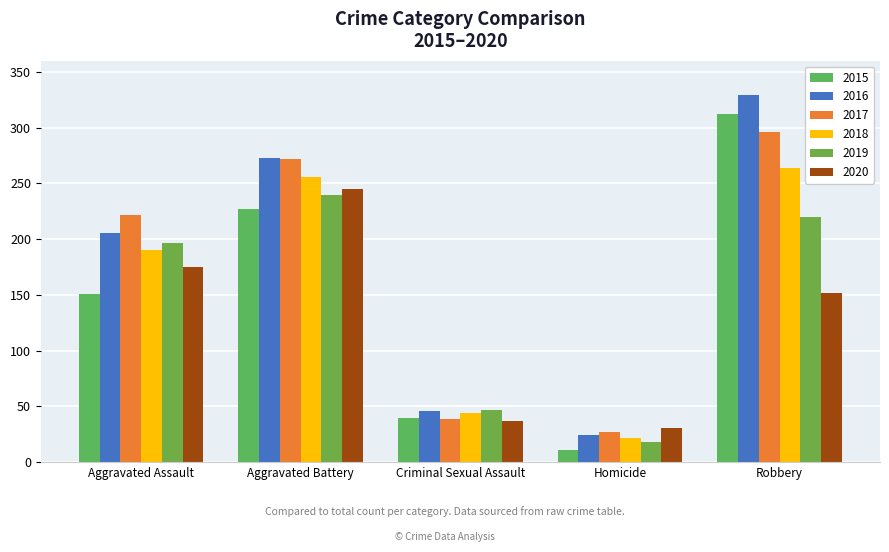

Is it true that 2020 equals 293 at Aggravated Assault?

False